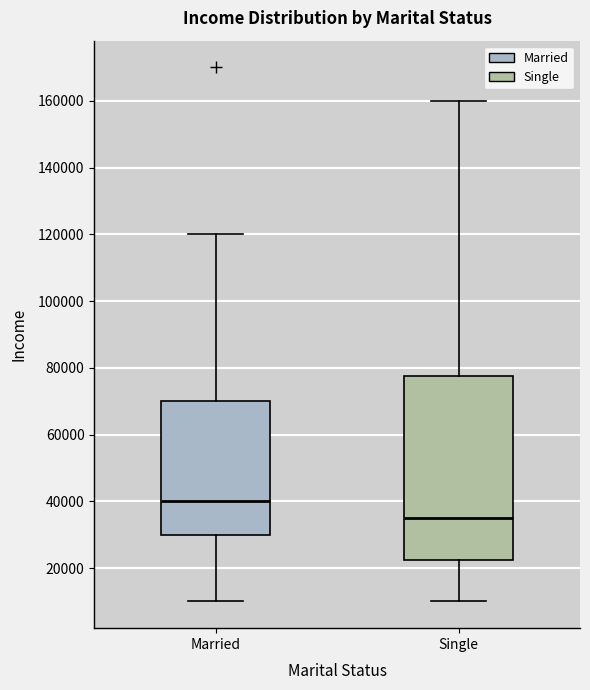

Which box is the tallest, from its lower edge to its upper edge?

Single